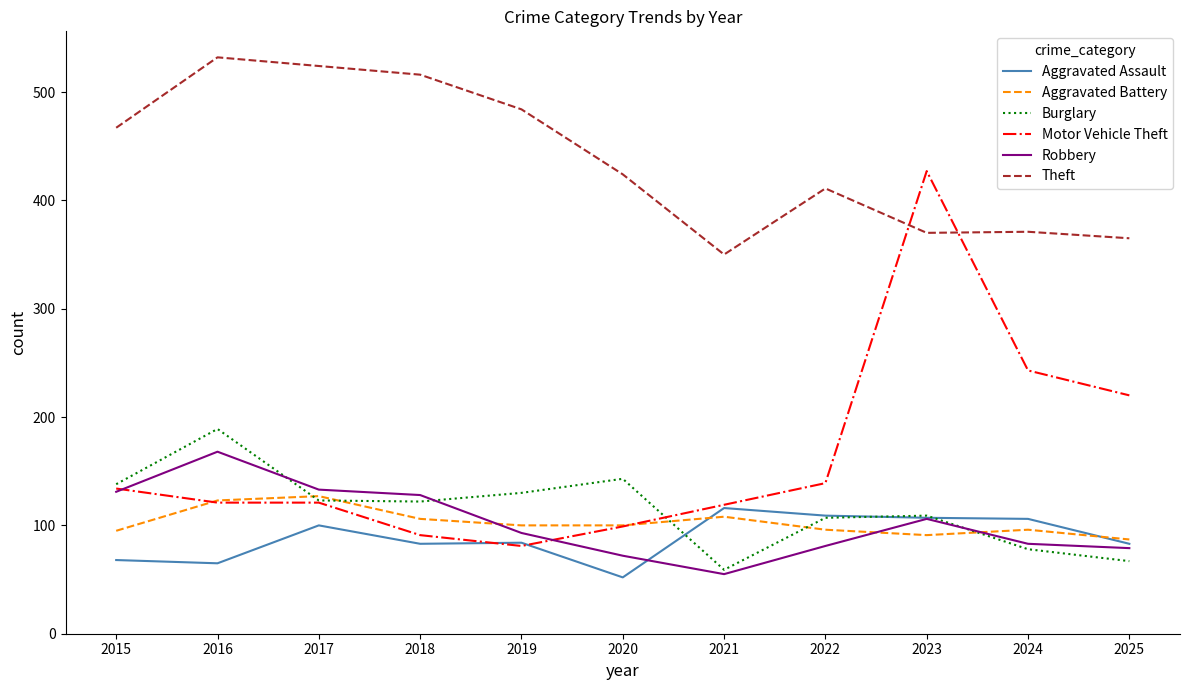

What is the lowest value of the Aggravated Assault series?

52